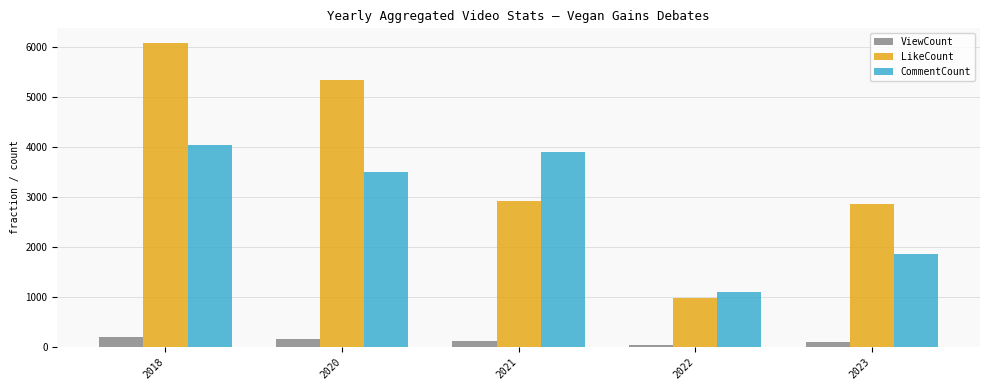

What is the lowest value of the ViewCount series?

40.1